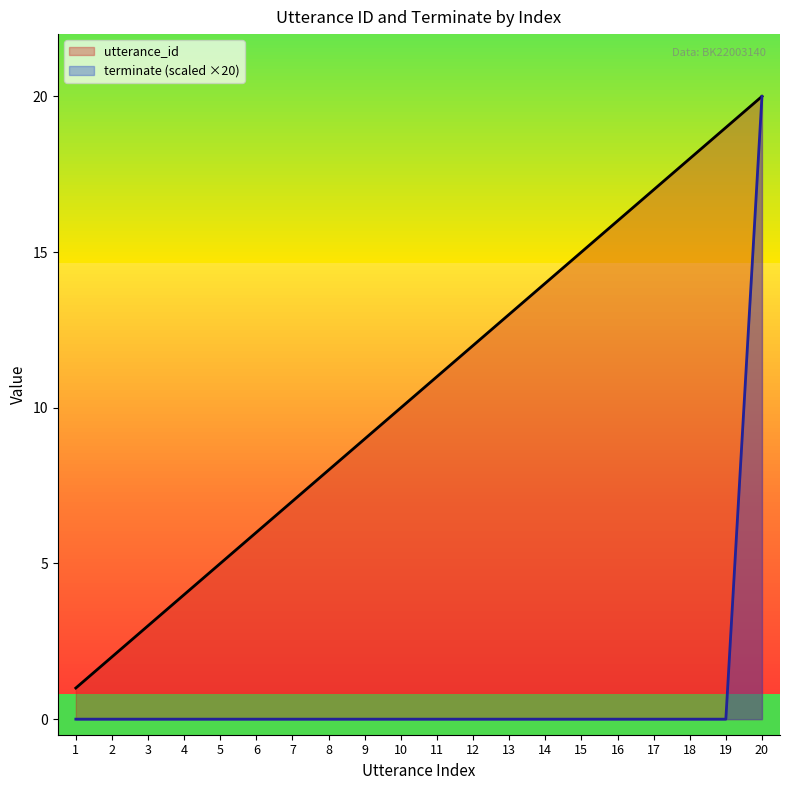

The value of terminate (scaled ×20) at 13 is 0. True or false?

True